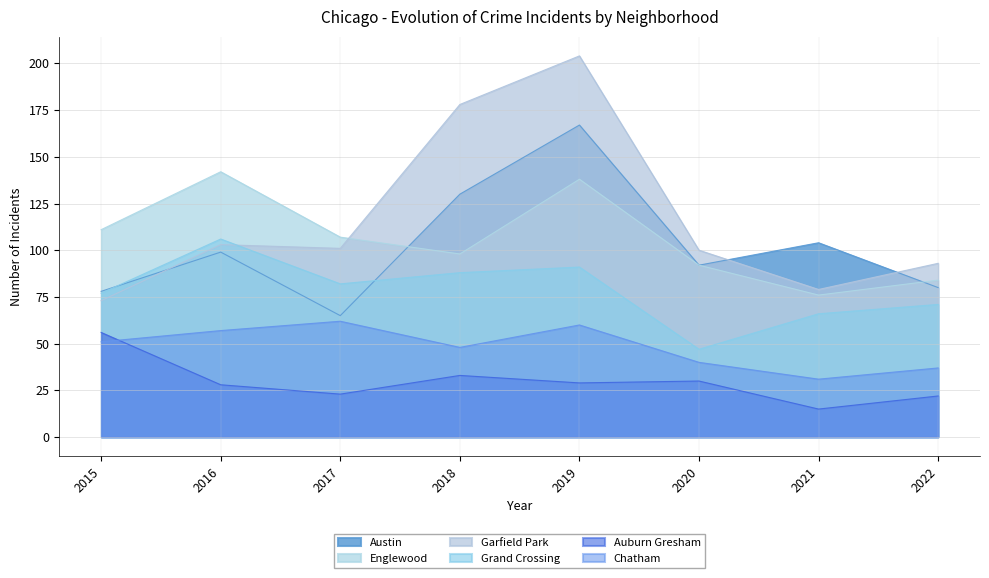

What is the value of the Austin point at the 3rd from the left?

65